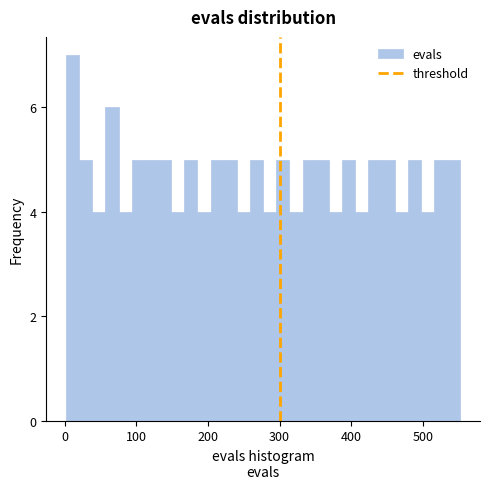

Read against the x-axis, roughly where is the centre of the tallest bar?

10